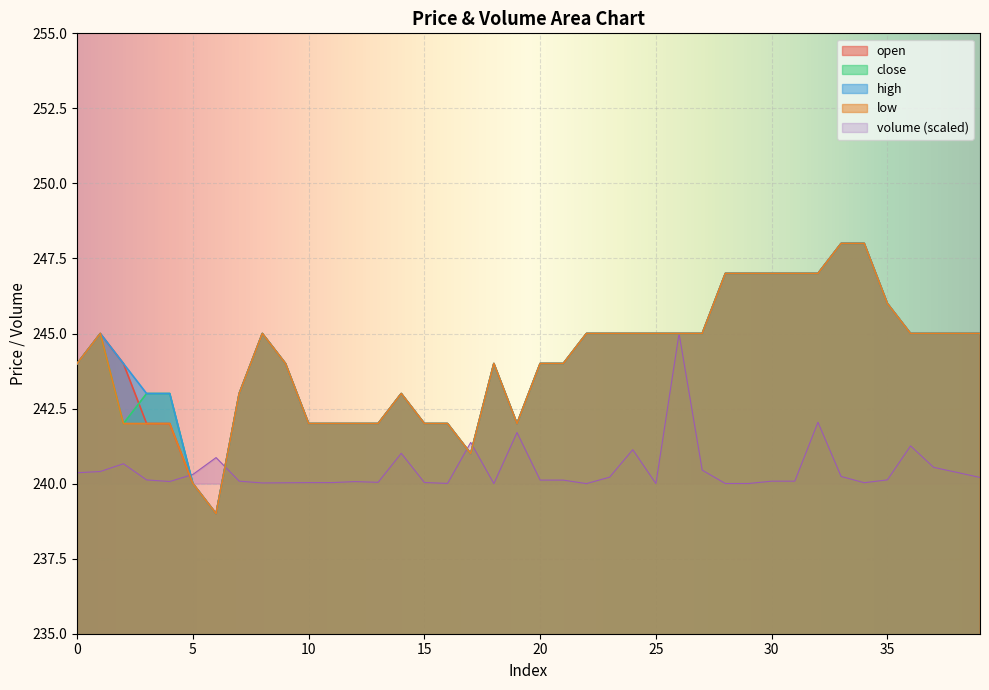

Reading right to left, what are all the values shown in this chart?

open: 245	245	245	245	246	248	248	247	247	247	247	247	245	245	245	245	245	245	244	244	242	244	241	242	242	243	242	242	242	242	244	245	243	239	240	242	242	244	245	244
close: 245	245	245	245	246	248	248	247	247	247	247	247	245	245	245	245	245	245	244	244	242	244	241	242	242	243	242	242	242	242	244	245	243	239	240	243	243	242	245	244
high: 245	245	245	245	246	248	248	247	247	247	247	247	245	245	245	245	245	245	244	244	242	244	241	242	242	243	242	242	242	242	244	245	243	239	240	243	243	244	245	244
low: 245	245	245	245	246	248	248	247	247	247	247	247	245	245	245	245	245	245	244	244	242	244	241	242	242	243	242	242	242	242	244	245	243	239	240	242	242	242	245	244